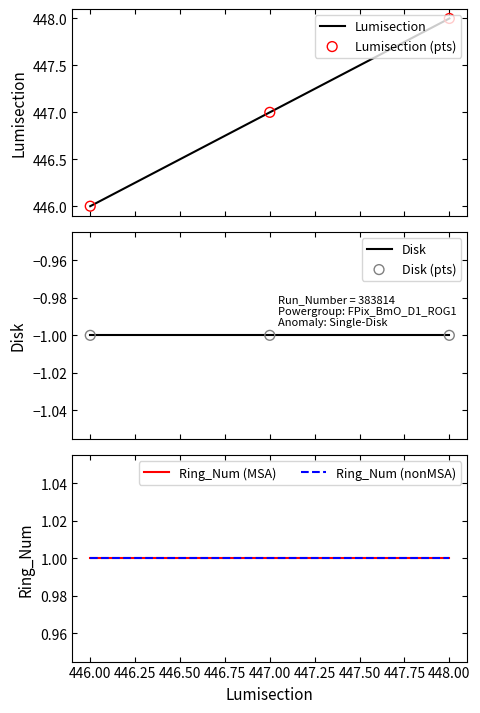

Which series reaches the minimum Y coordinate?

Disk